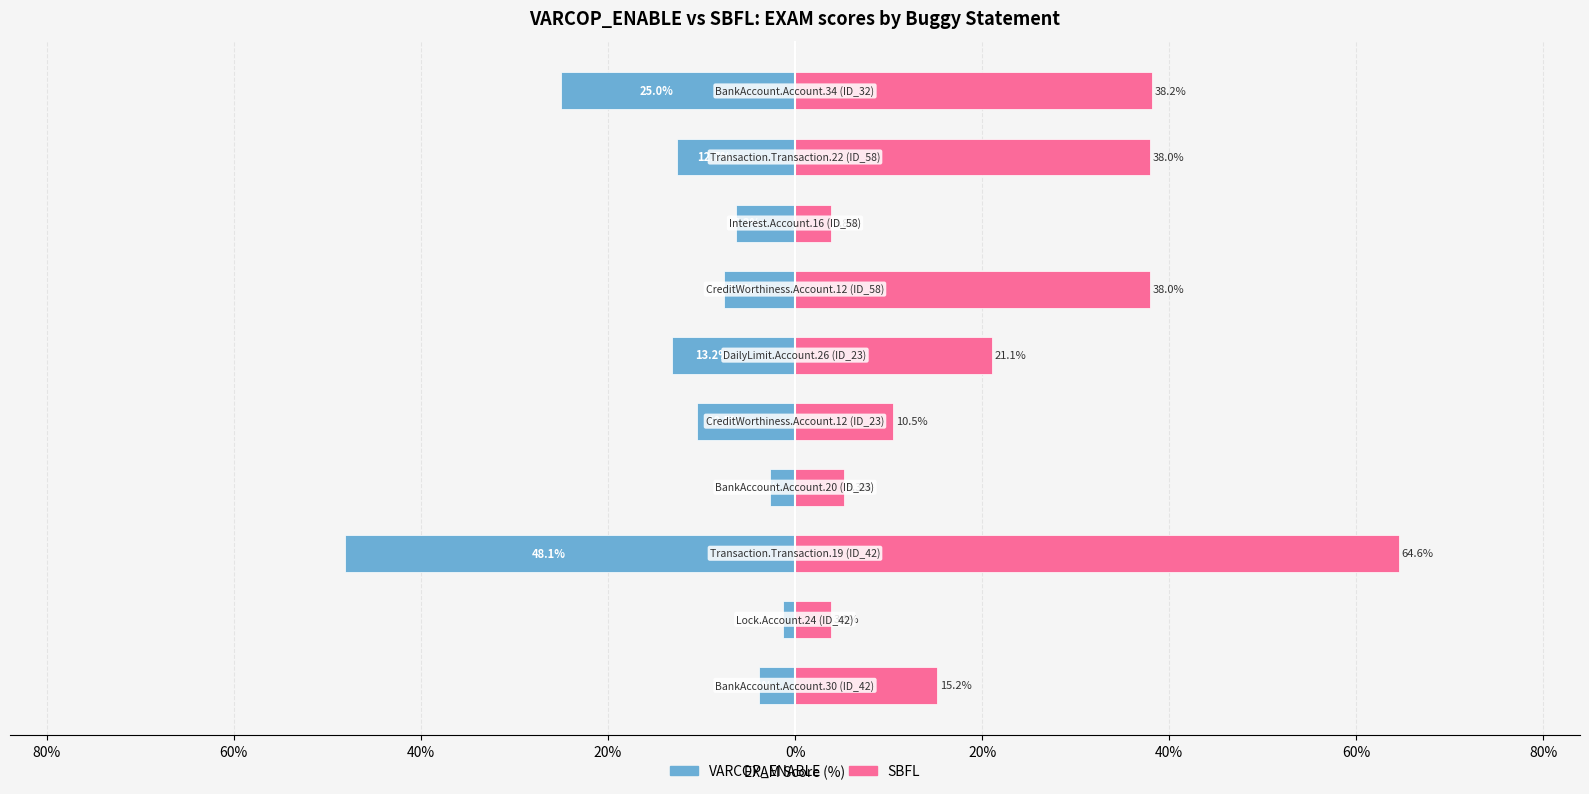

What is the sum of the VARCOP_ENABLE values at 40% and 60%?

-50.7